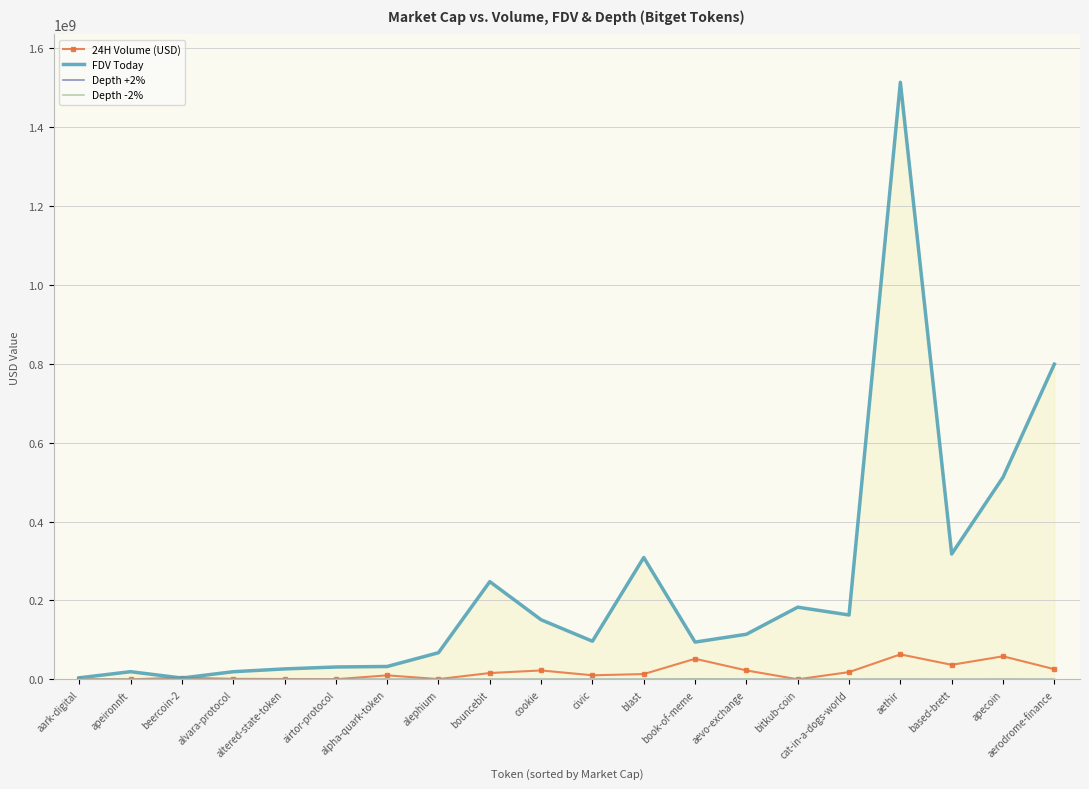

What is the maximum value for FDV Today?

1512863125